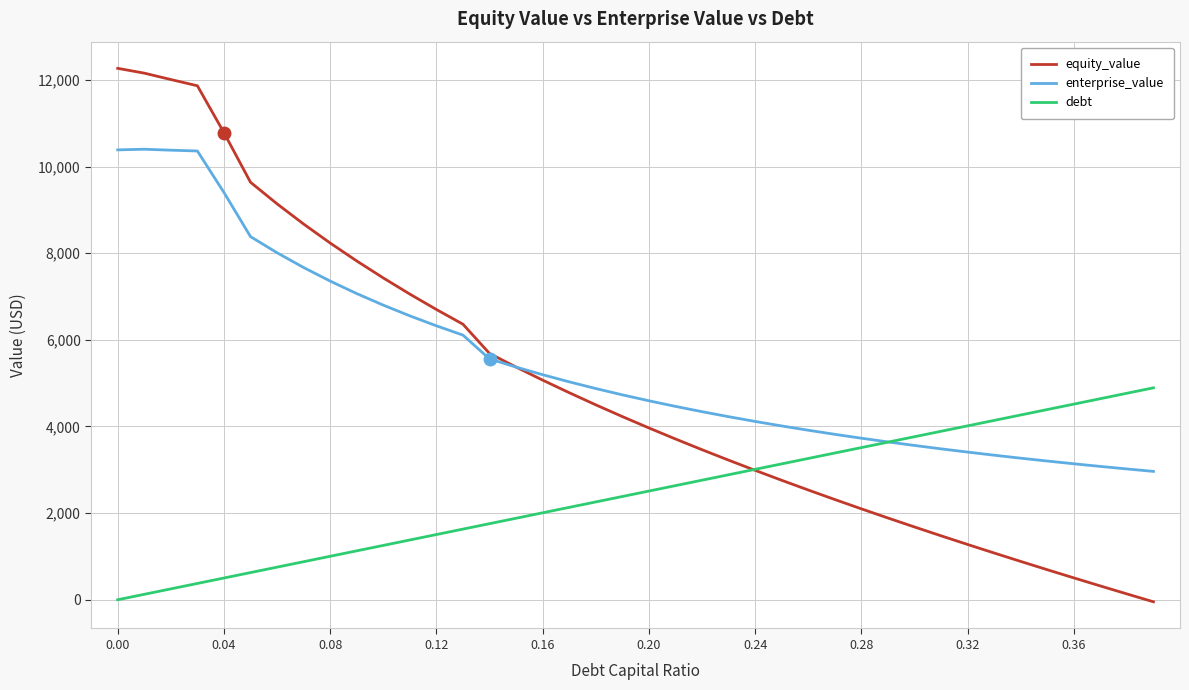

List the series in order of their overall mean, lowest first.

debt, equity_value, enterprise_value